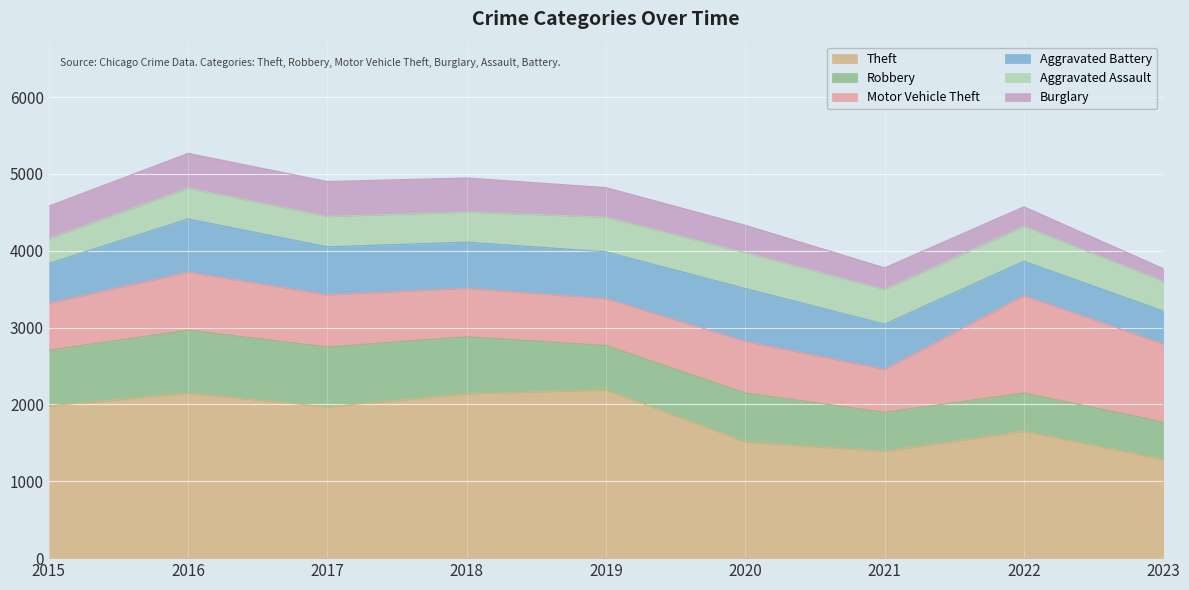

How many lines are shown in the chart?

6